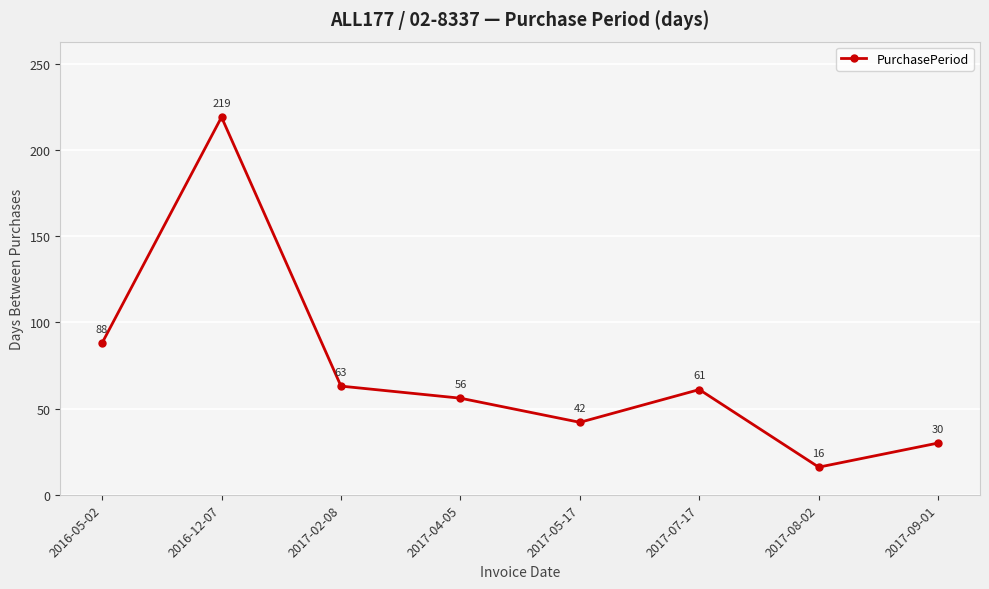

Which category has the lowest value across all series?

2017-08-02